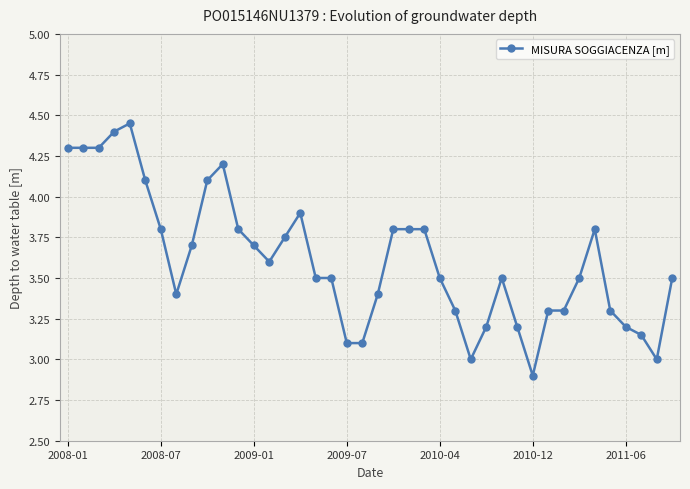

True or false: there are more than 2 points higher than both neighbors.

True